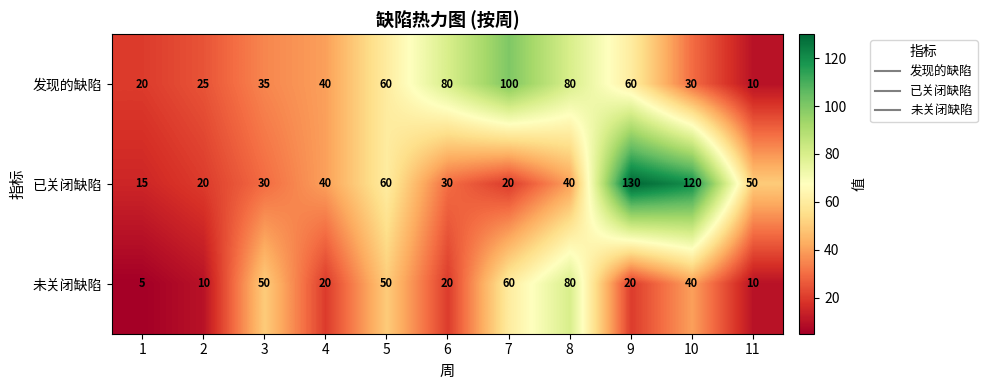

Rank the series by their maximum value, from lowest to highest.

未关闭缺陷, 发现的缺陷, 已关闭缺陷